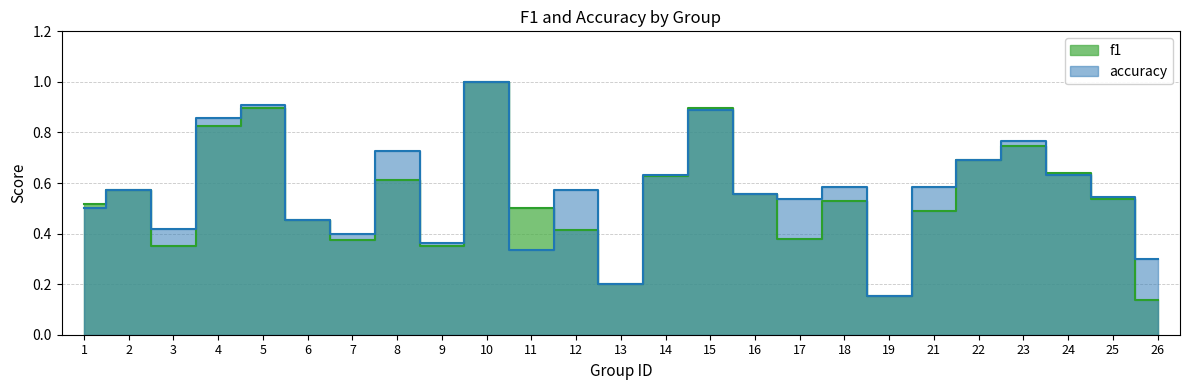

List the labels in order of f1 value, smallest first.

26, 19, 13, 3, 9, 7, 17, 12, 6, 21, 11, 1, 18, 25, 16, 2, 8, 14, 24, 22, 23, 4, 15, 5, 10